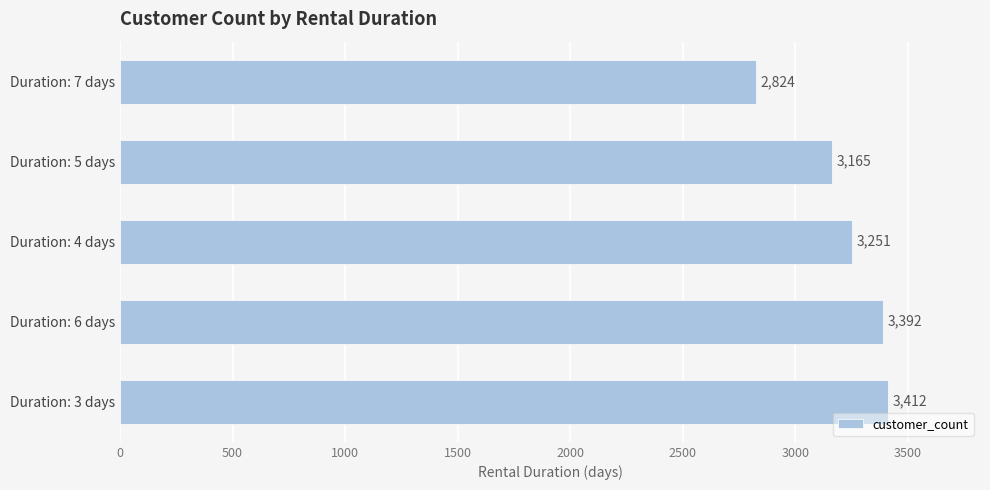

At which label is the value closest to 3118?

Duration: 5 days